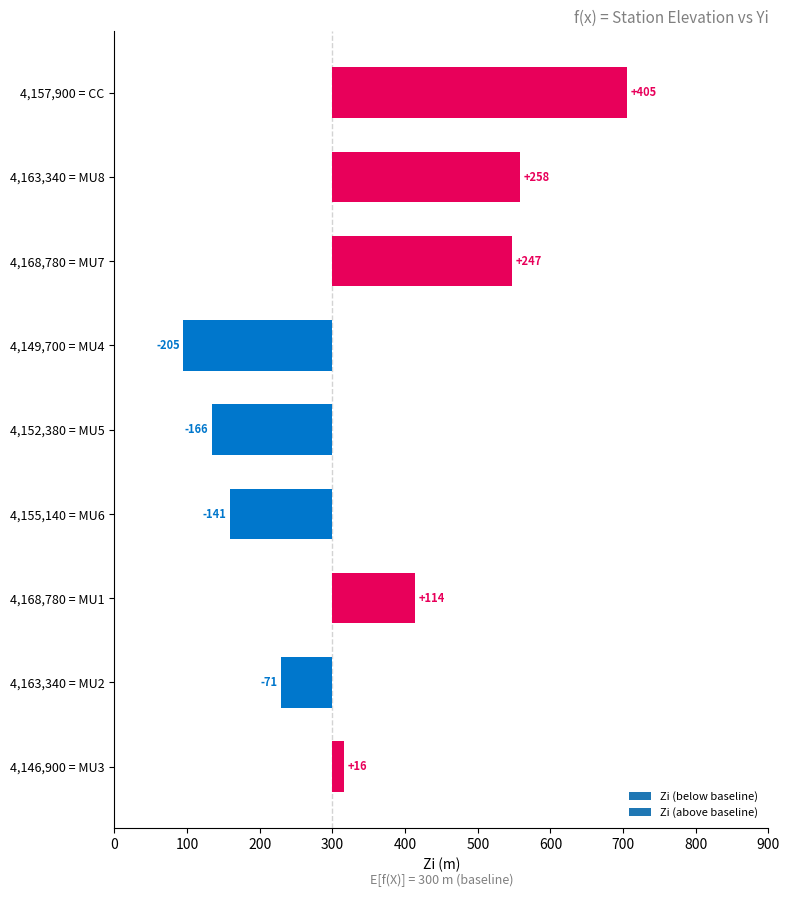

At which label does Zi first exceed 316?

CC